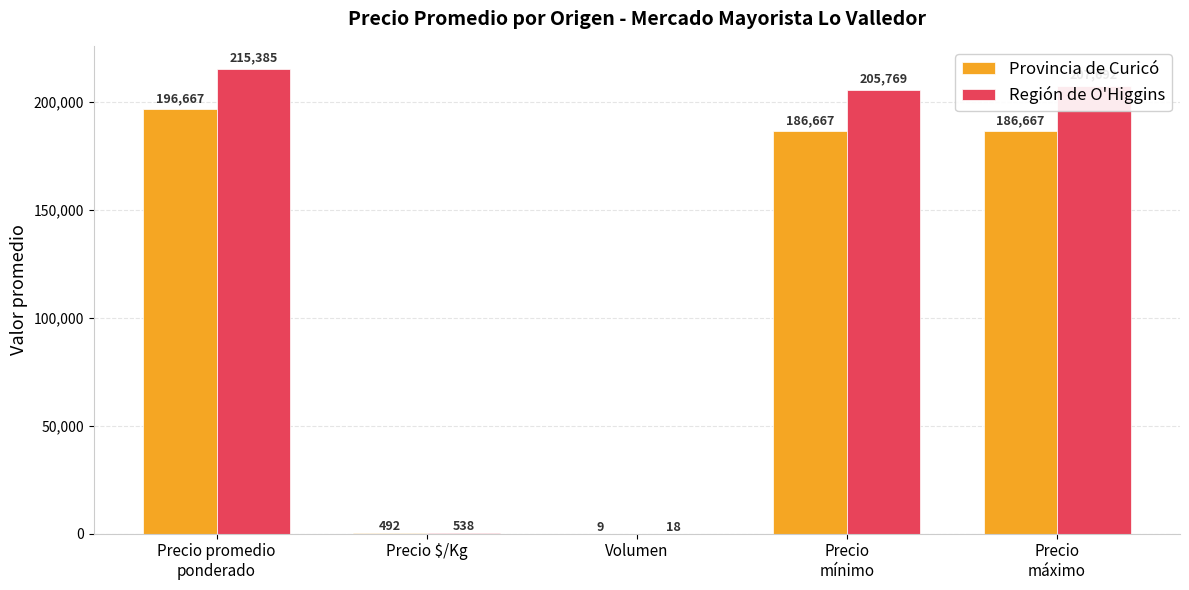

Is it true that Provincia de Curicó equals 196667 at Precio promedio
ponderado?

True